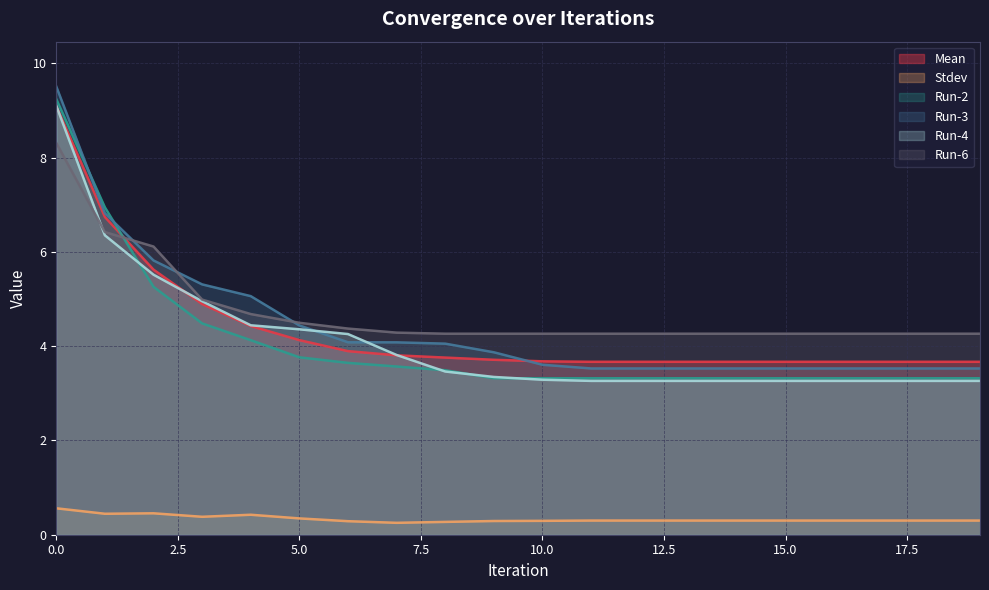

True or false: Run-4 has a value of 1.2 at 8.

False